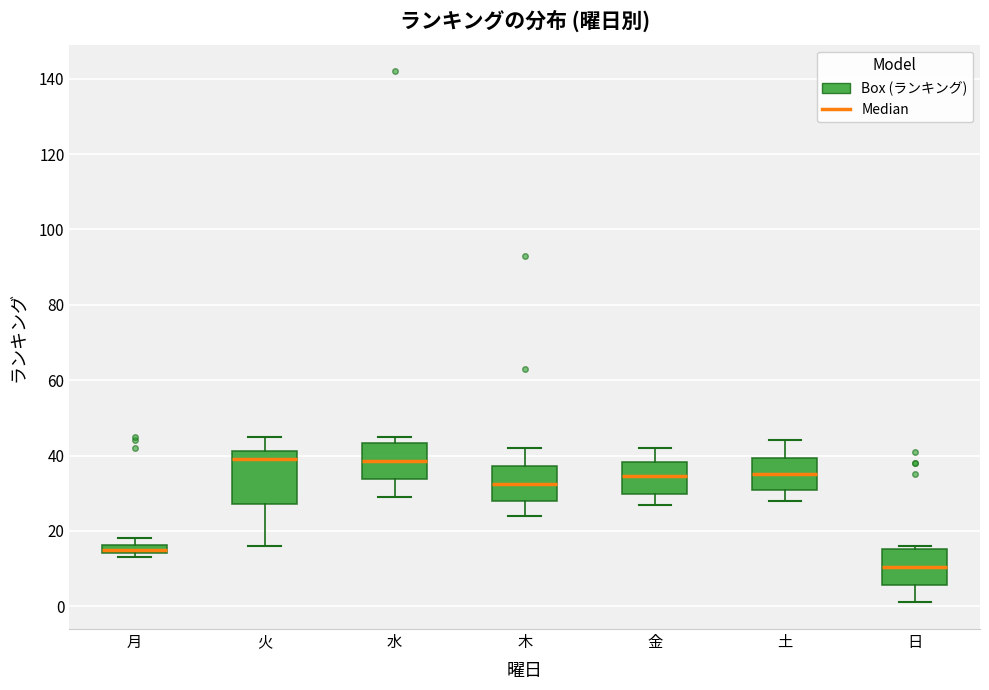

Which box's median line is the lowest?

日